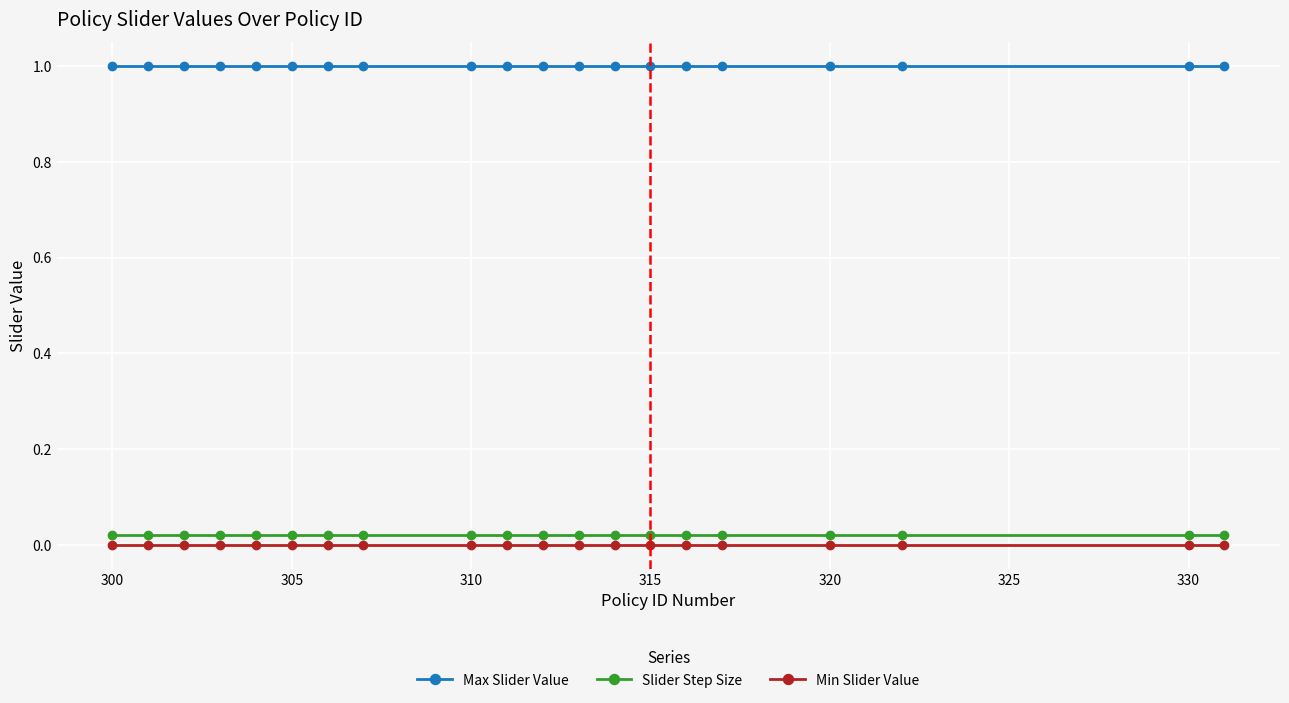

What is the sum of all Max Slider Value values?

20.0